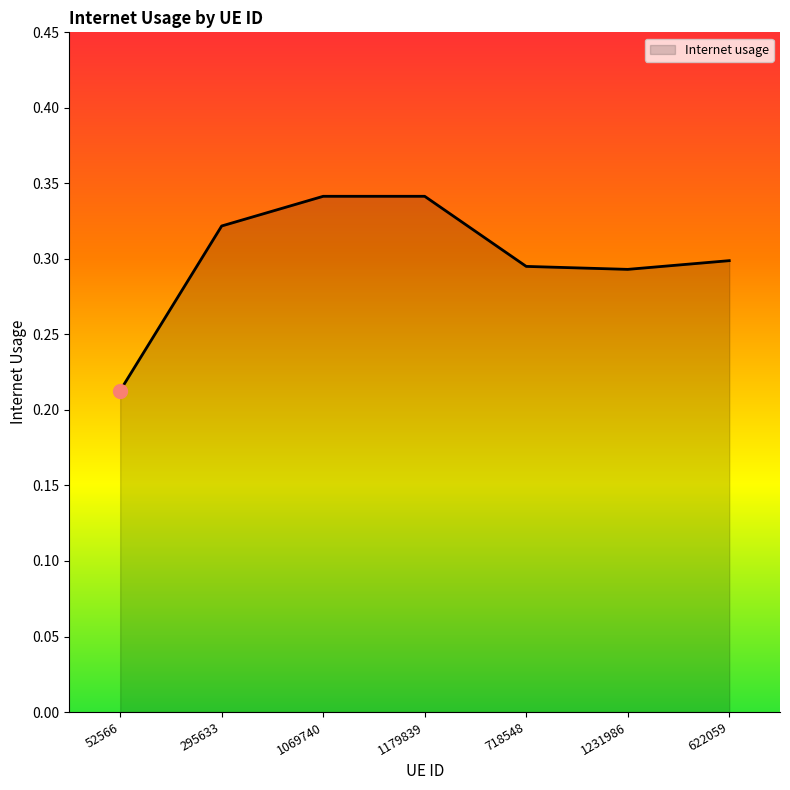

True or false: the data has more than 2 interior local peaks.

False